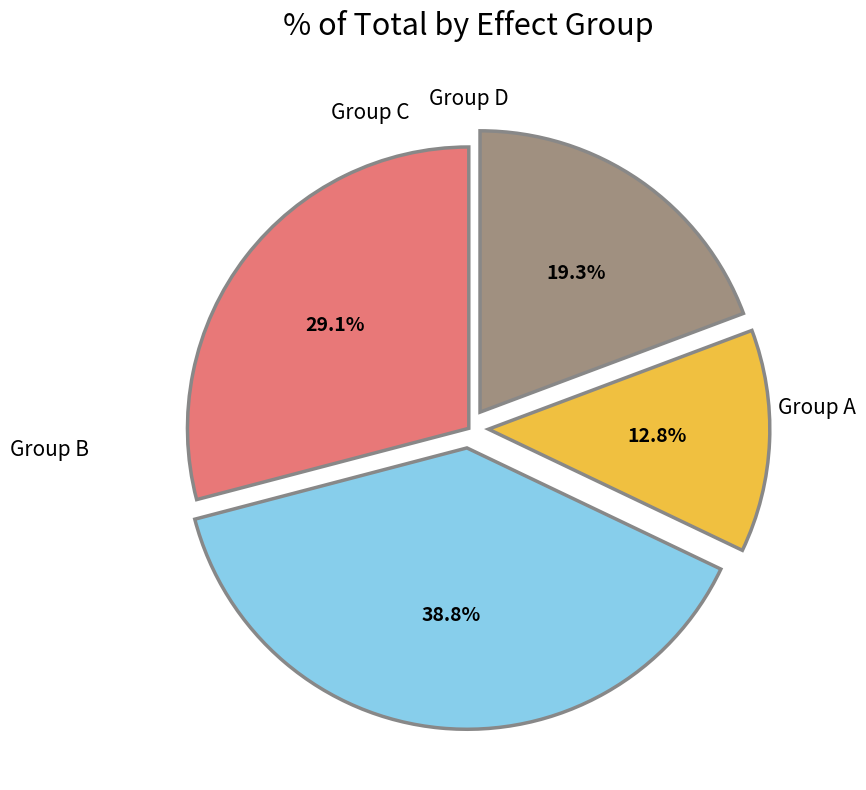

Is there a majority slice in this chart?

No